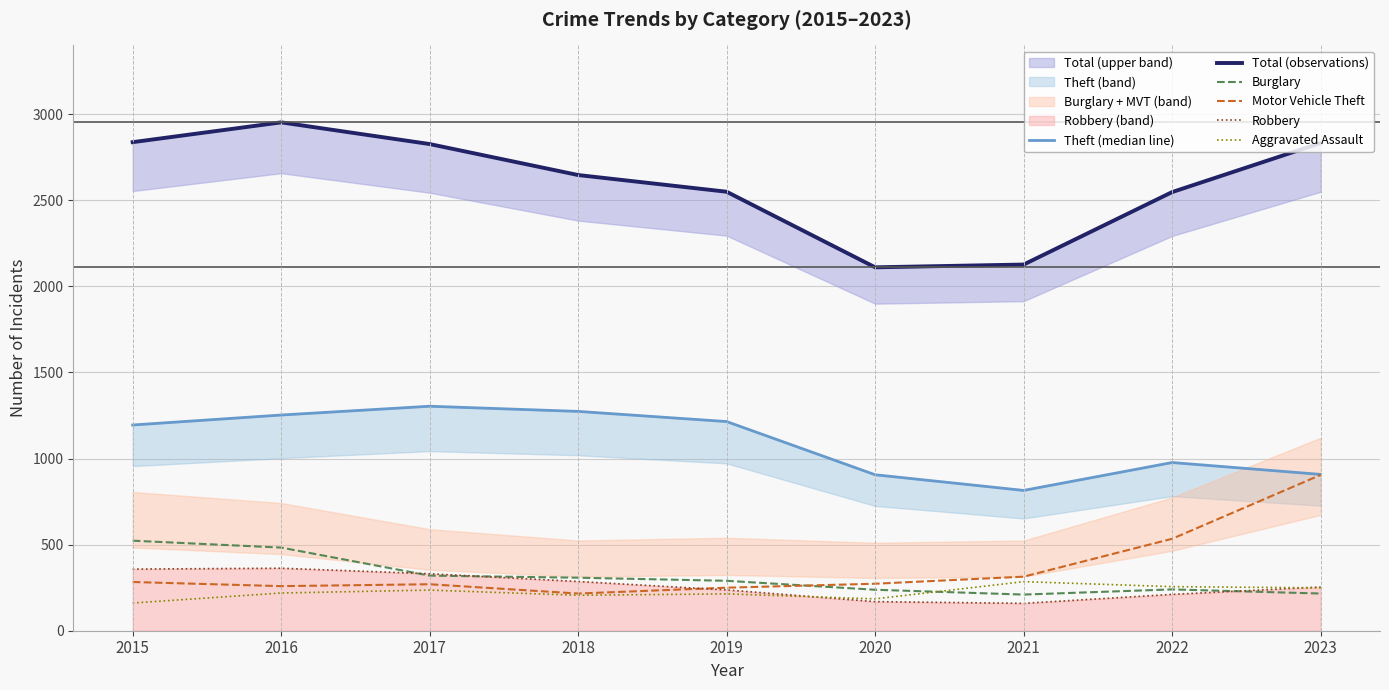

What is the value of the Robbery point at the 2nd from the left?

363